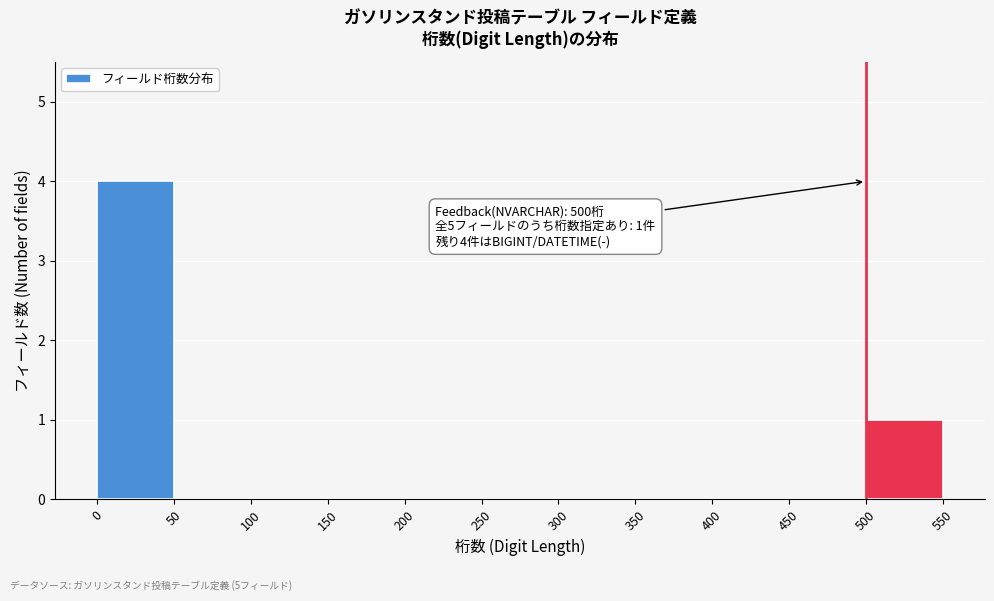

Which range on the x-axis has the tallest bar?

0 to 50